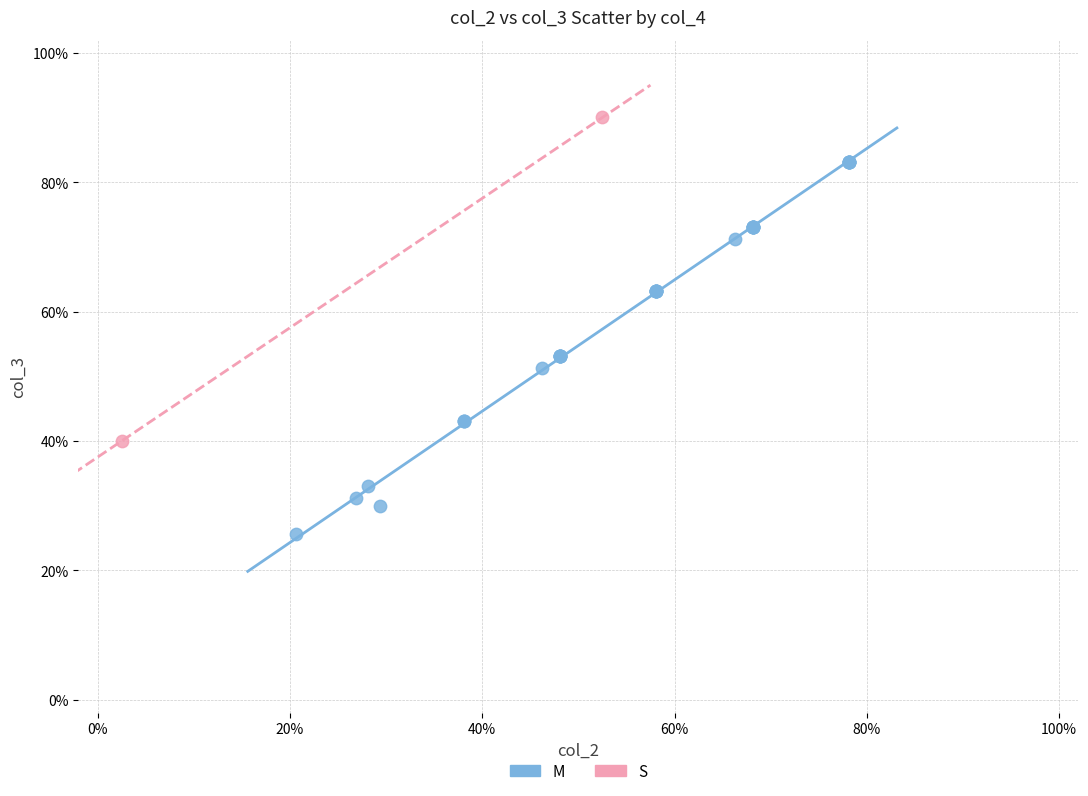

What are all the series names shown in the legend?

M, S